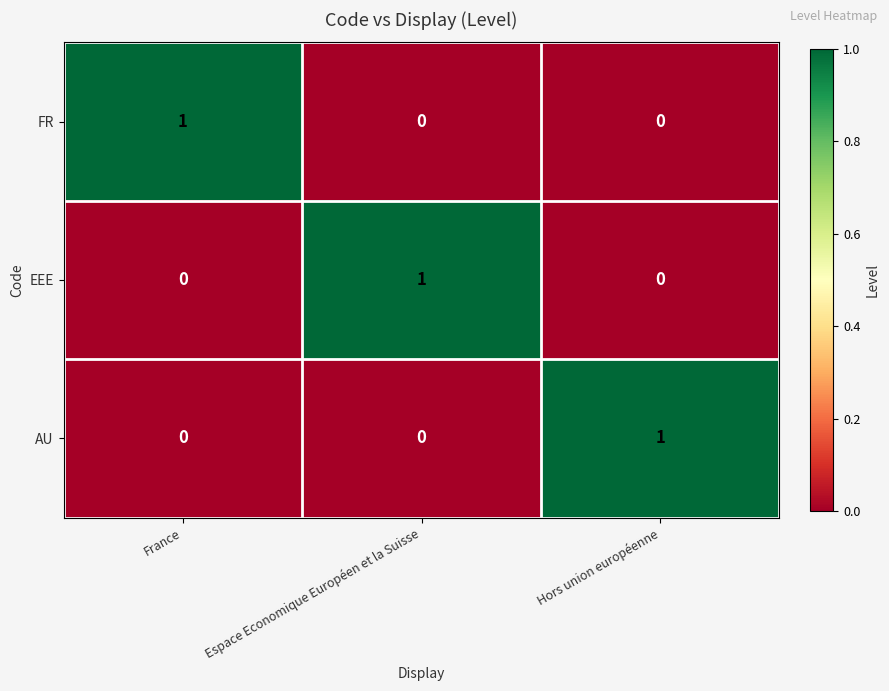

How many FR values are between 0 and 1?

3